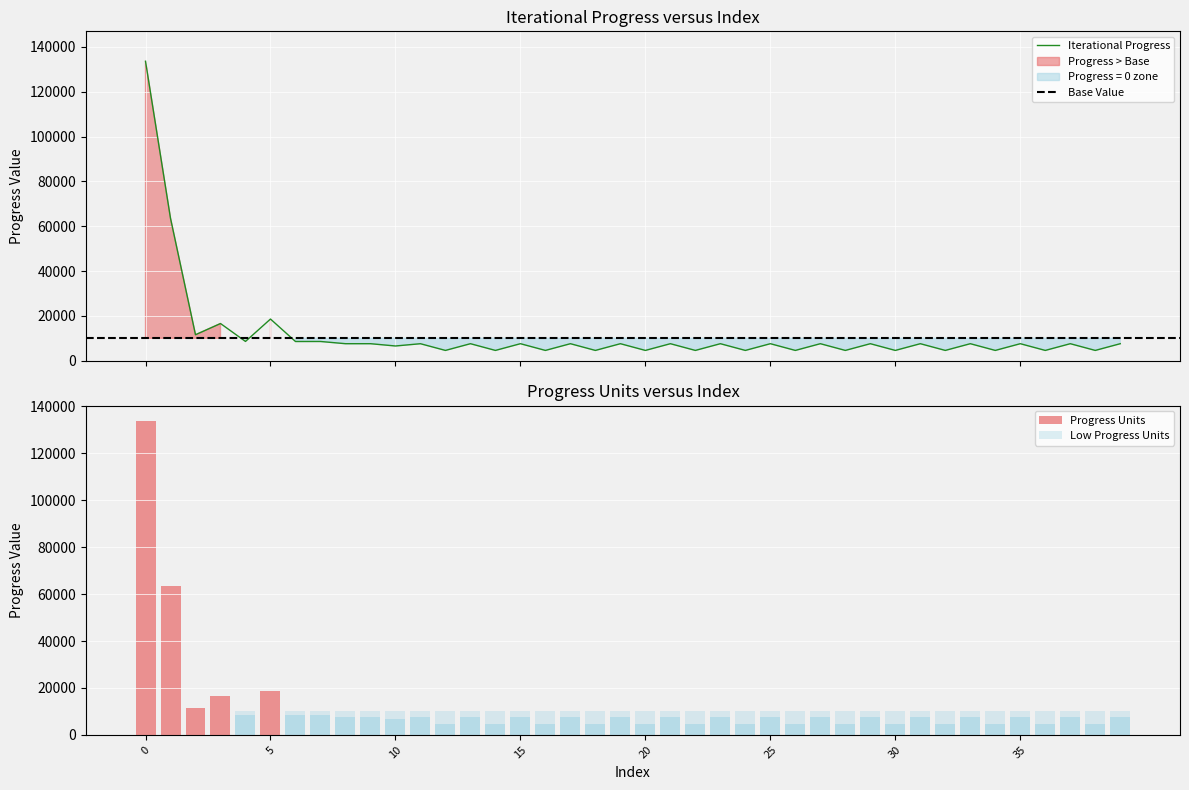

The chart shows a value of 7588 at 17. True or false?

True